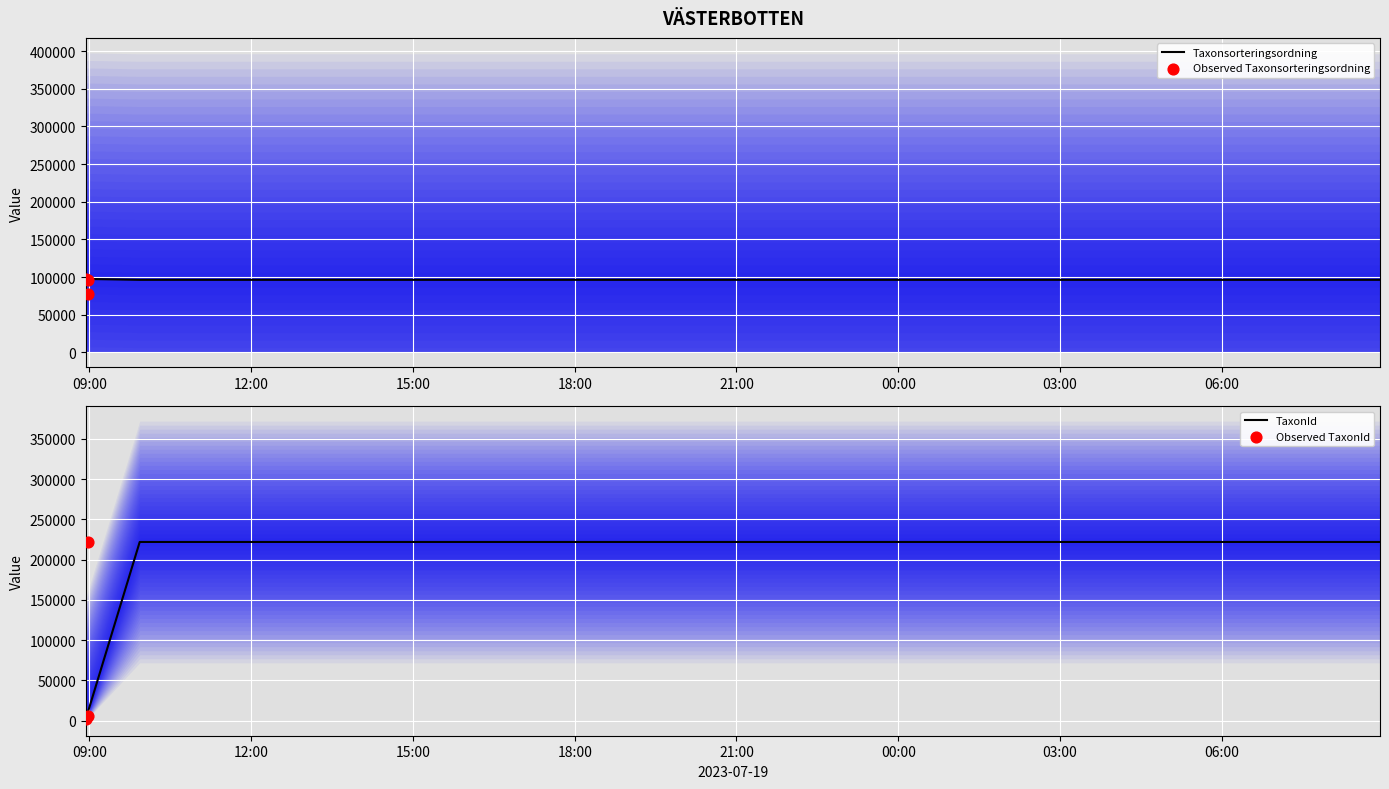

Which series contains the highest Y value?

TaxonId